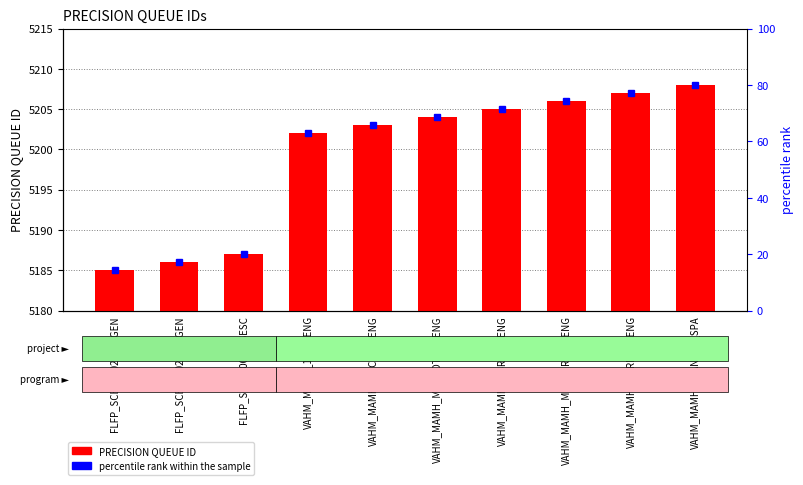

What is the difference between the values at VAHM_MAMH_MBRENROLL_ENG and FLFP_SCEB_0023_SESC?

19